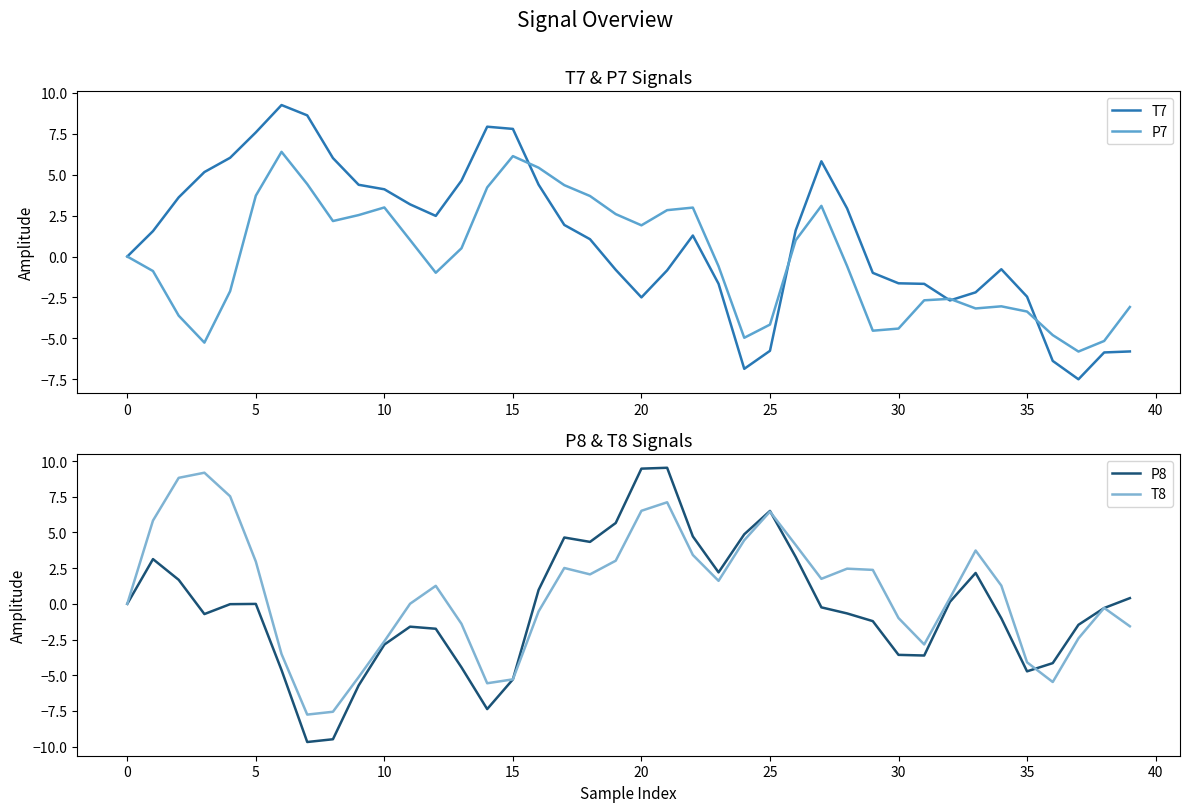

True or false: P7 has a value of -1.2 at 25.

False